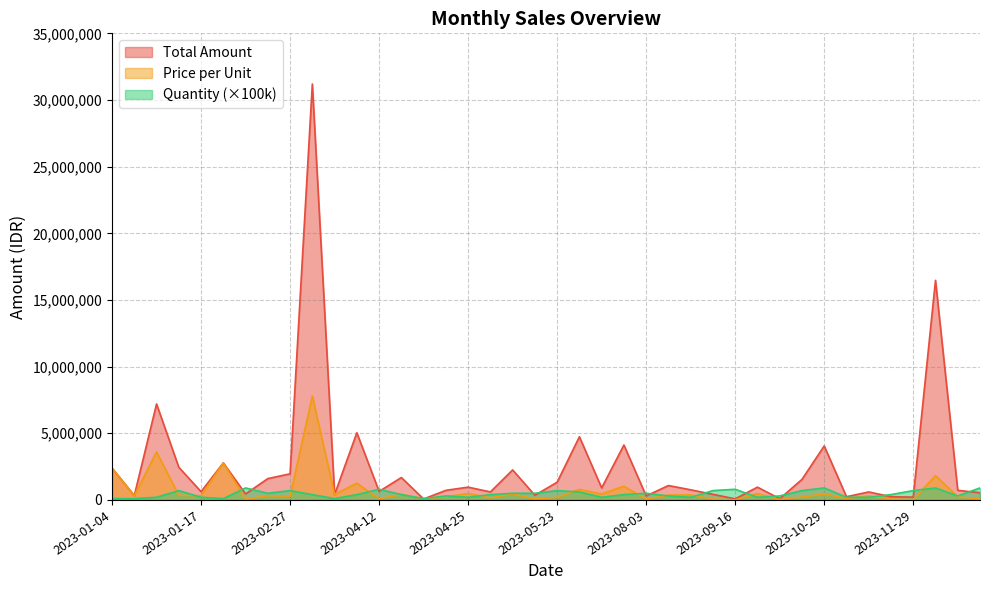

How many data points in Quantity are above 400000?

17